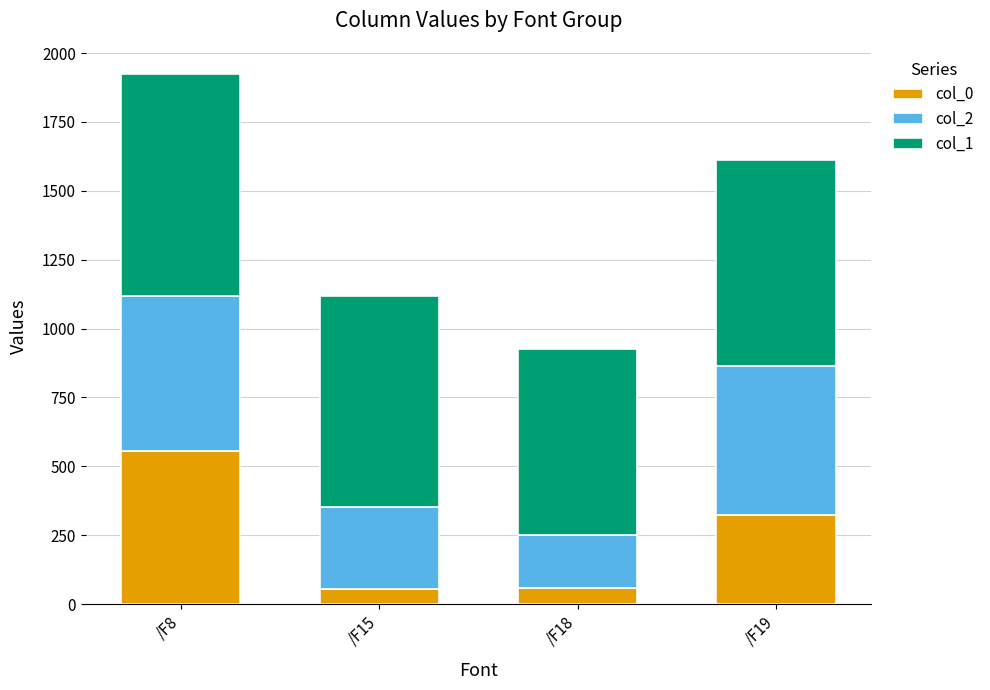

Which category has the highest value in the col_0 series?

/F8